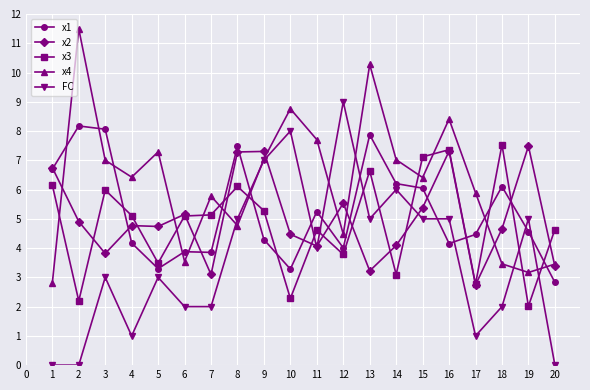

What is the difference between the highest and lowest values at 6?

3.2